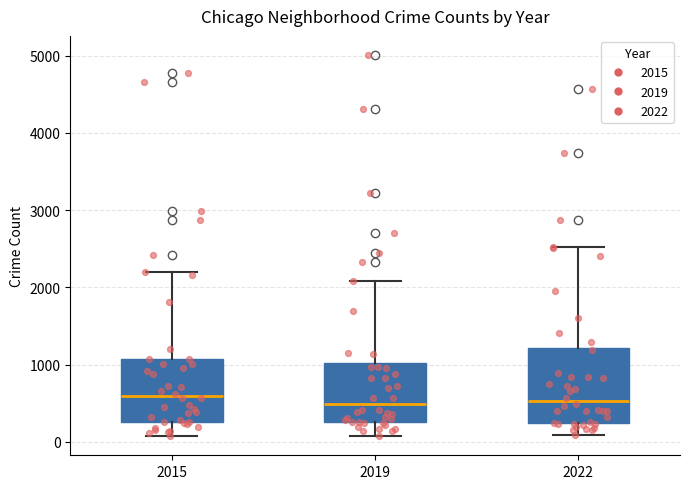

Where is the lower edge of the box at x = 2019 on the y-axis? The values are not printed on the chart, so give them approximately, as read against the axis.

300